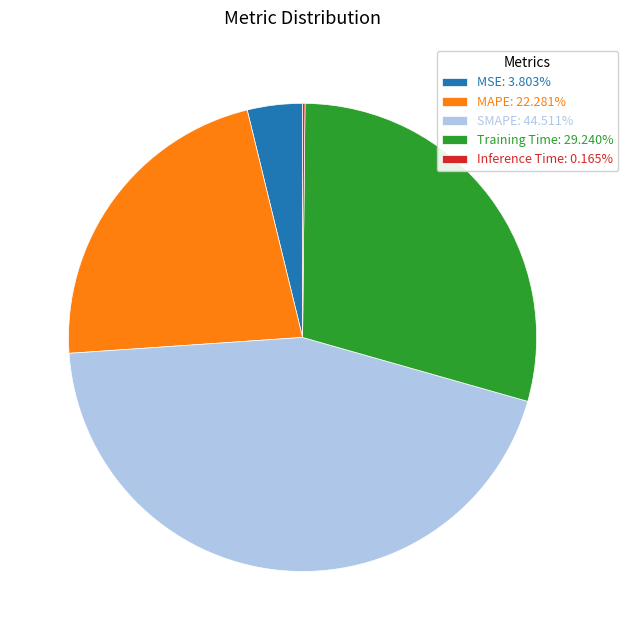

Does MAPE account for over 50% of the chart?

No